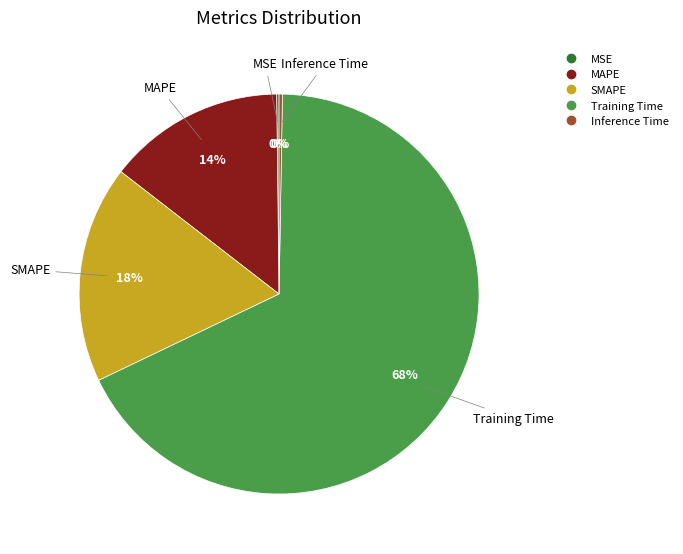

The SMAPE slice represents 18% of the pie. True or false?

True